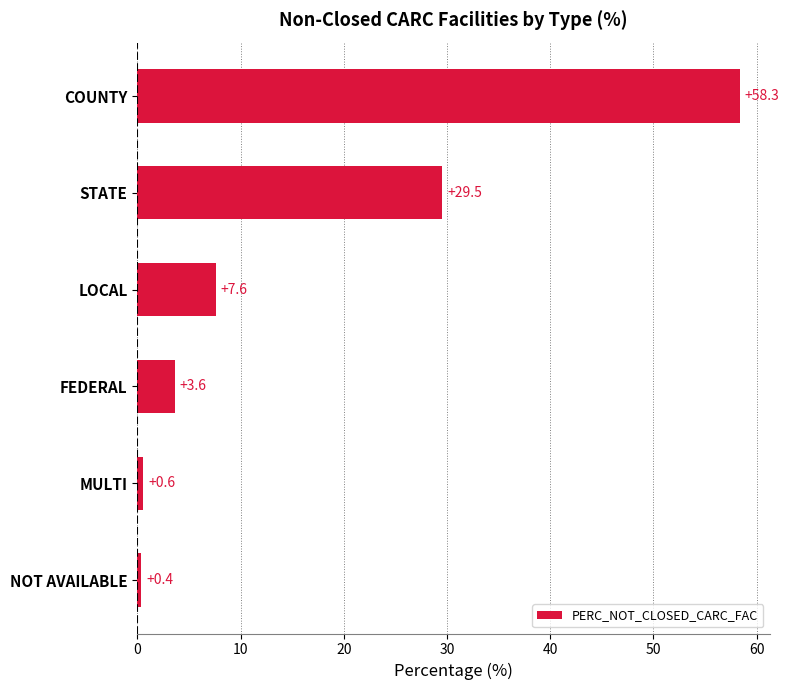

What is the change in value from LOCAL to STATE?

+21.9